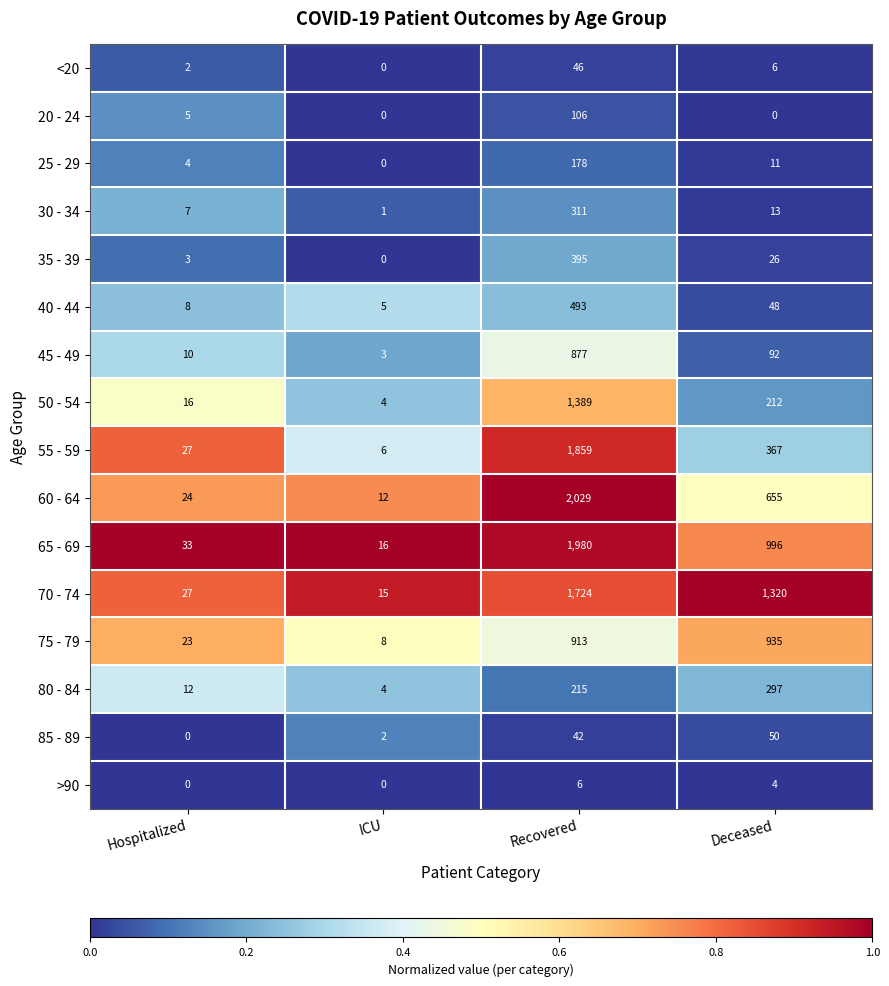

List the labels in order of 45 - 49 value, smallest first.

ICU, Hospitalized, Deceased, Recovered